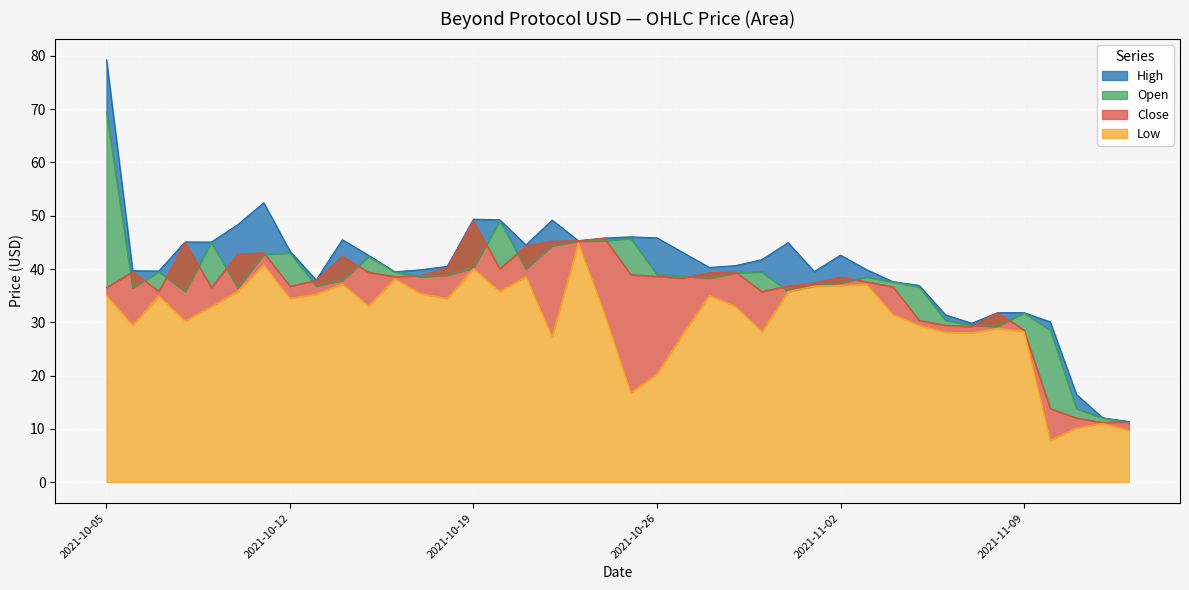

True or false: Low and High intersect in this chart.

False